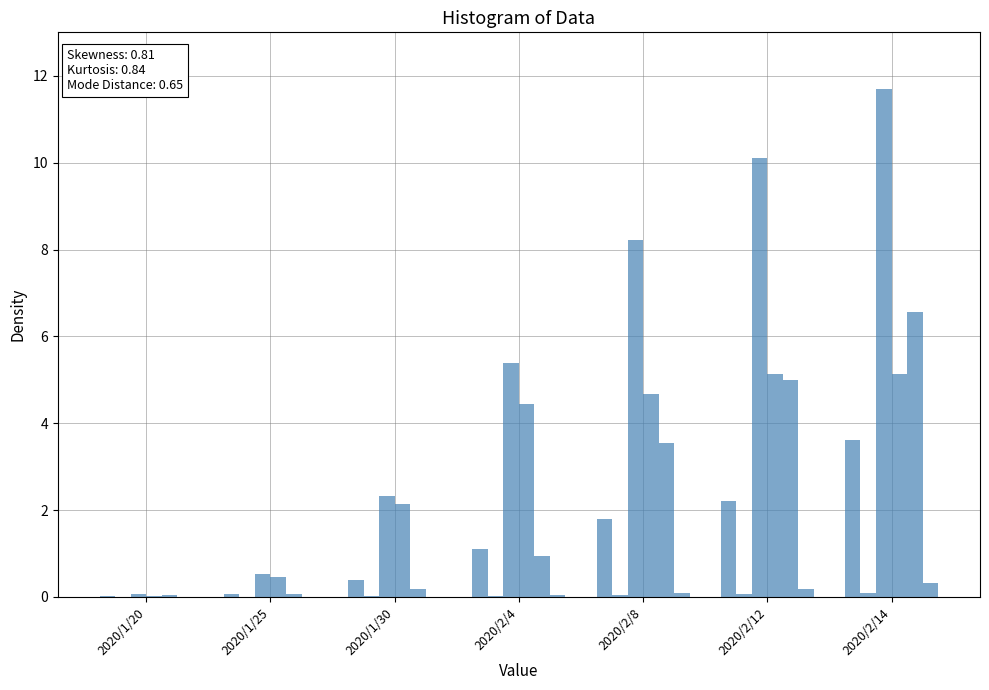

The value of under_medical_observation at 2020/1/25 is 0.5. True or false?

True